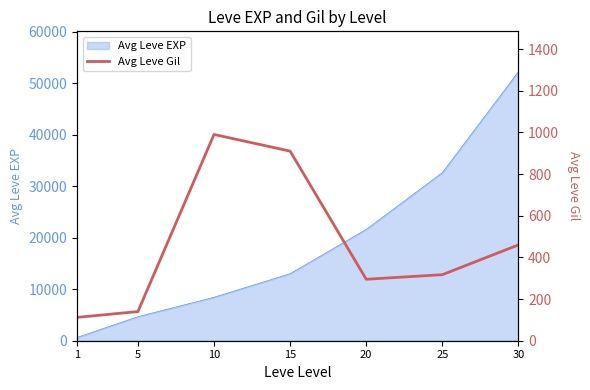

Which category has the lowest value across all series?

1